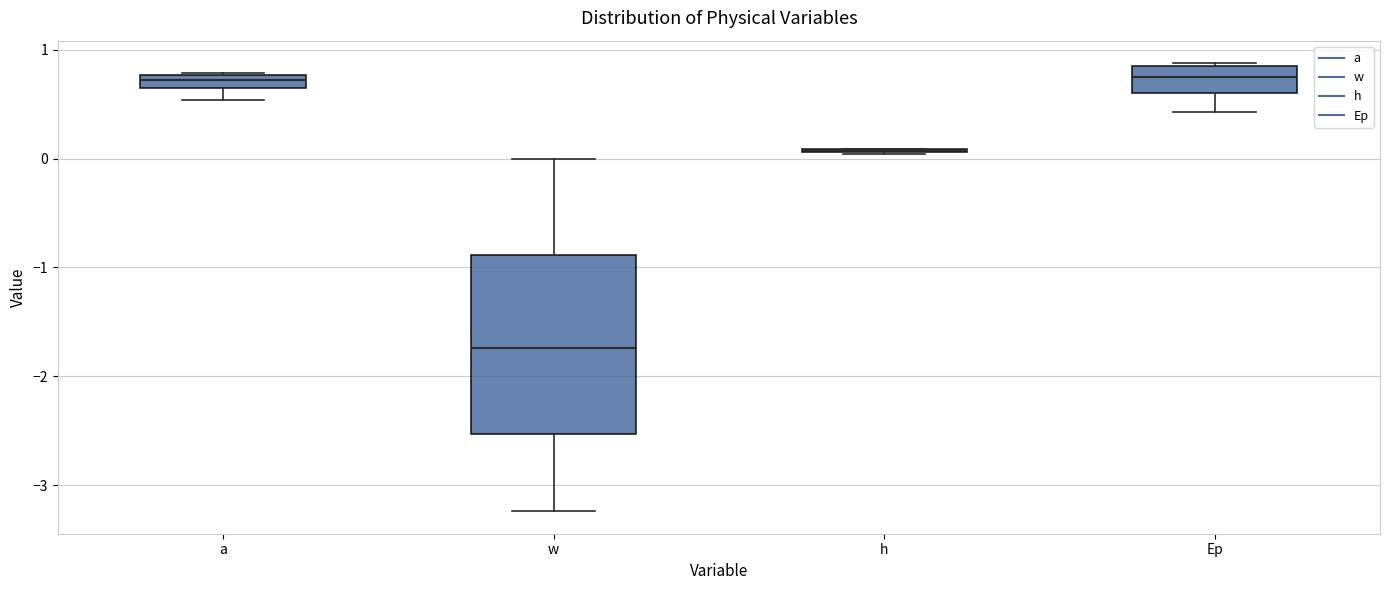

Where does the median line of the box for a sit on the y-axis? The values are not printed on the chart, so give them approximately, as read against the axis.

0.7